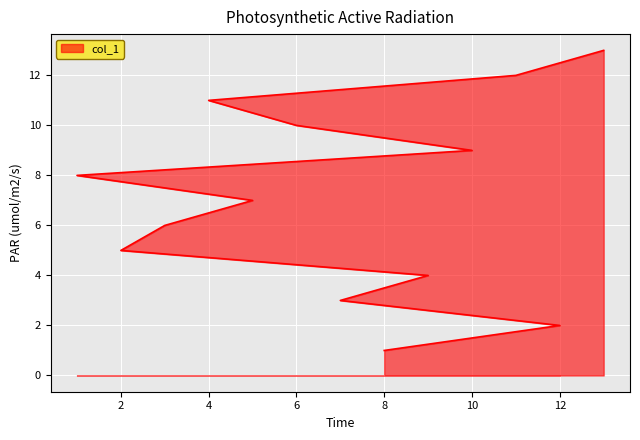

Which has a higher value, 5 or 3?

5